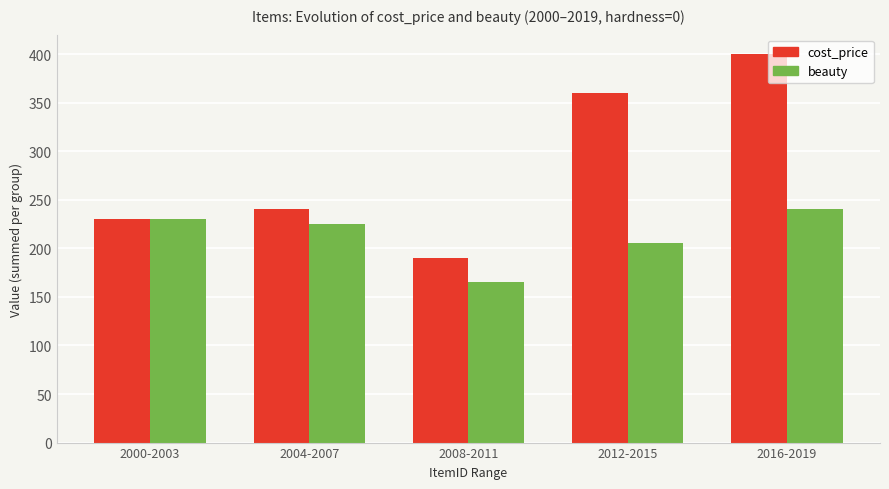

The value of beauty at 2016-2019 is 240. True or false?

True